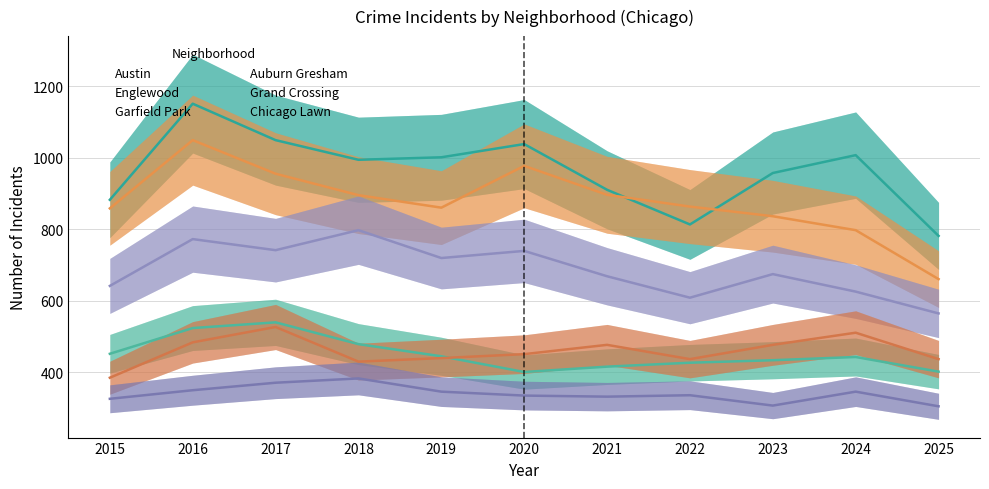

In Austin, how many points are lower than both neighbors (excluding endpoints)?

2